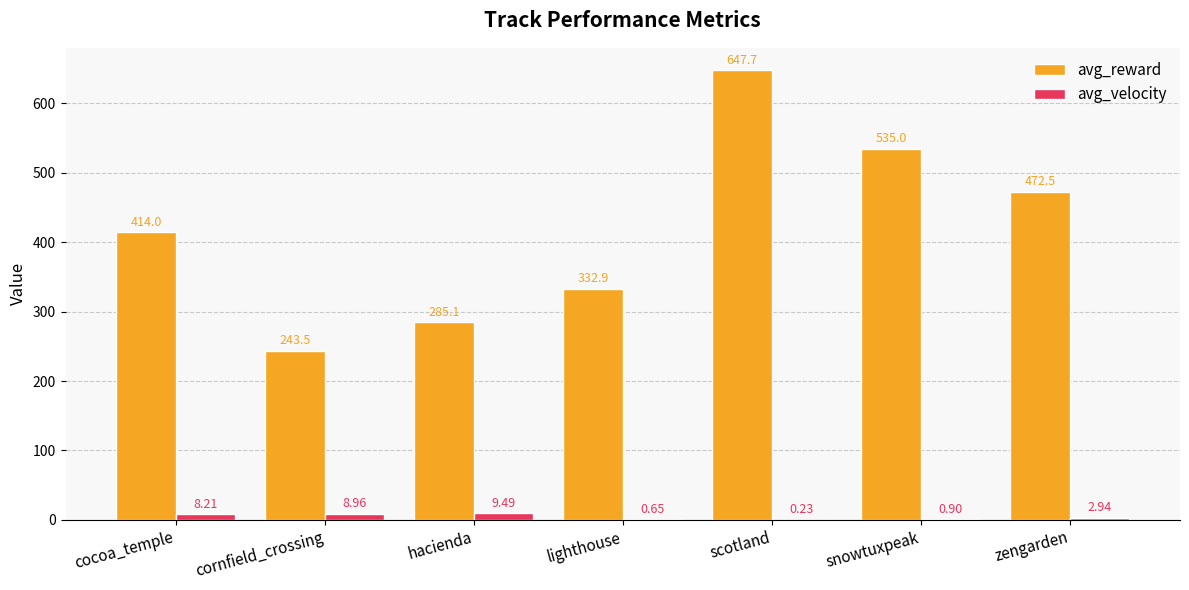

Where does the avg_reward series first go above 413?

cocoa_temple